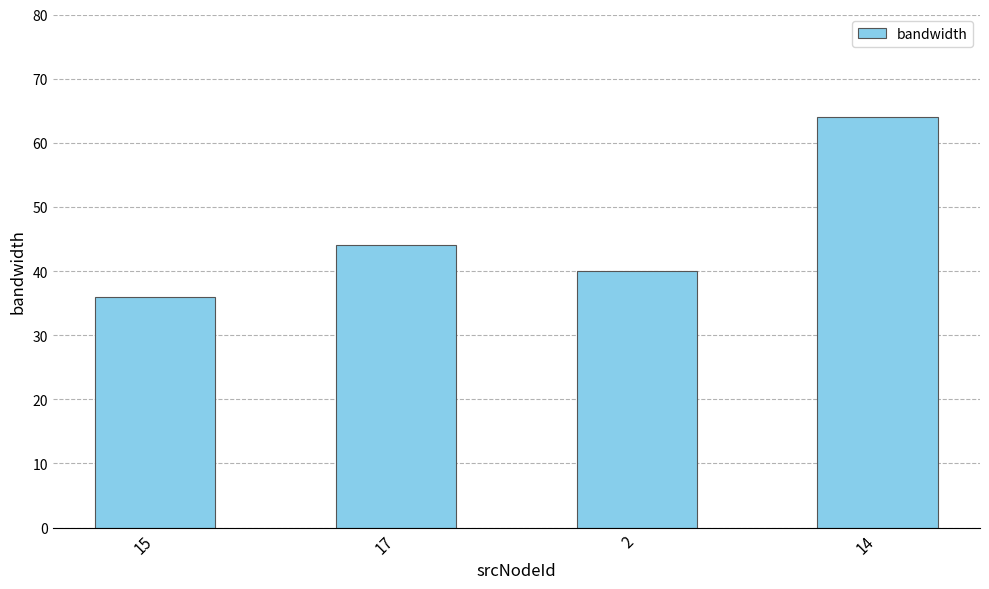

Reading right to left, transcribe all the data shown in this chart.

14=64	2=40	17=44	15=36